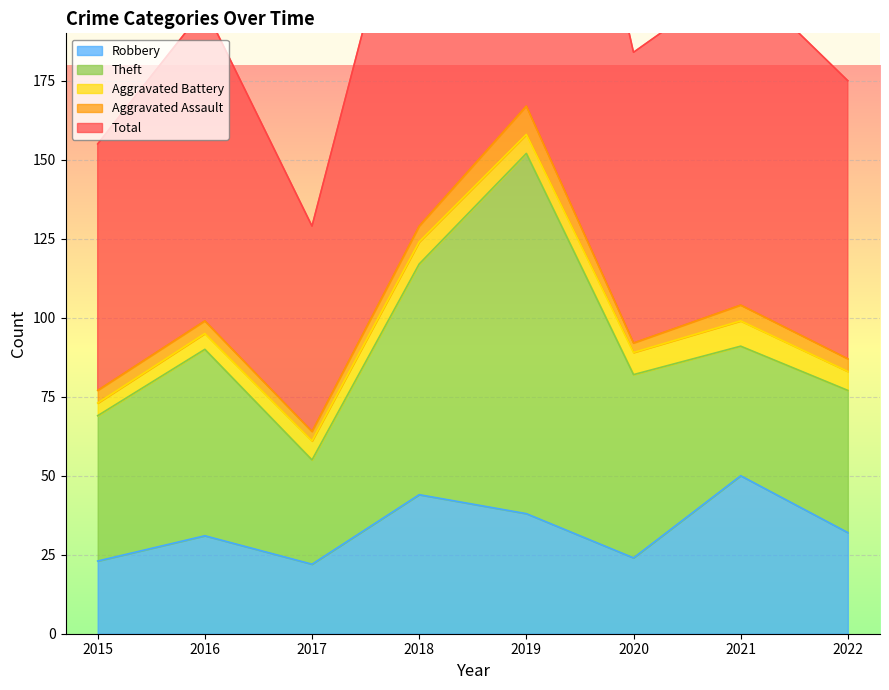

True or false: Theft has more than 1 interior local peaks.

True